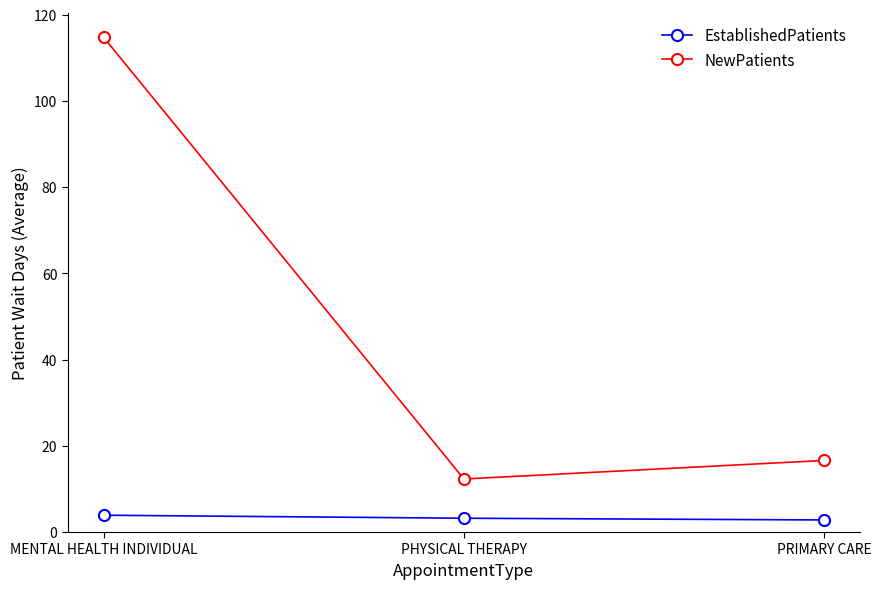

How many data points in EstablishedPatients are less than 3?

1